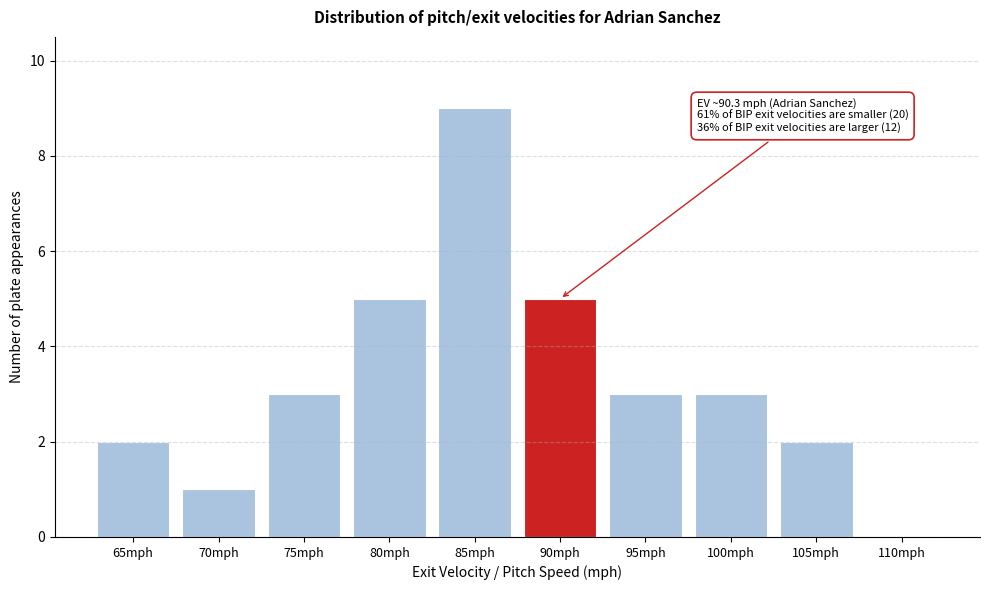

Reading left to right, list all the values displayed in this chart.

65mph=2	70mph=1	75mph=3	80mph=5	85mph=9	90mph=5	95mph=3	100mph=3	105mph=2	110mph=0